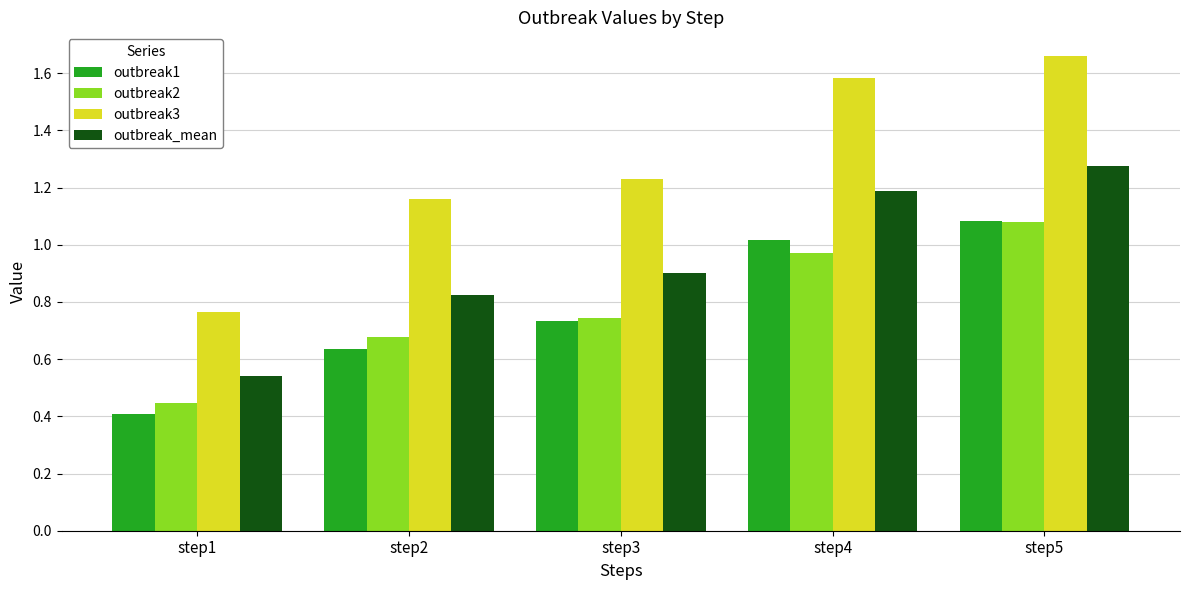

List the labels in order of outbreak_mean value, largest first.

step5, step4, step3, step2, step1